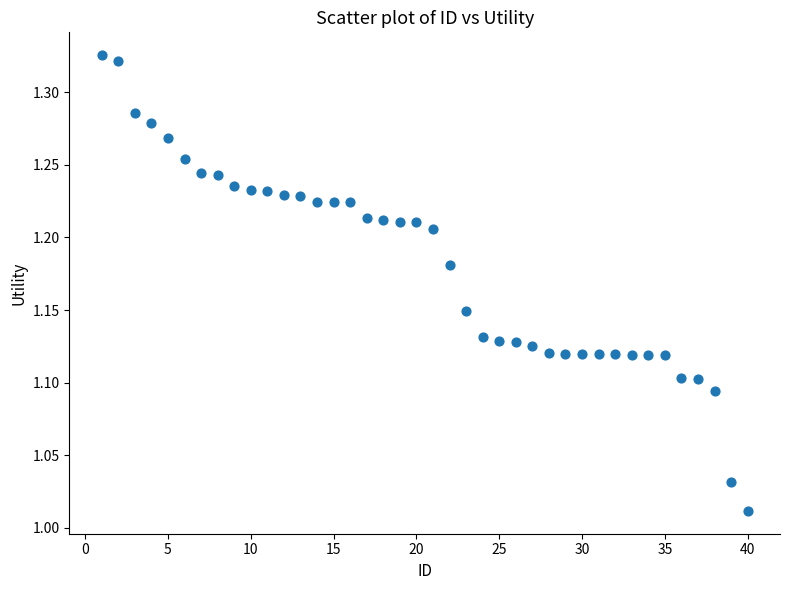

How many data points are displayed?

40